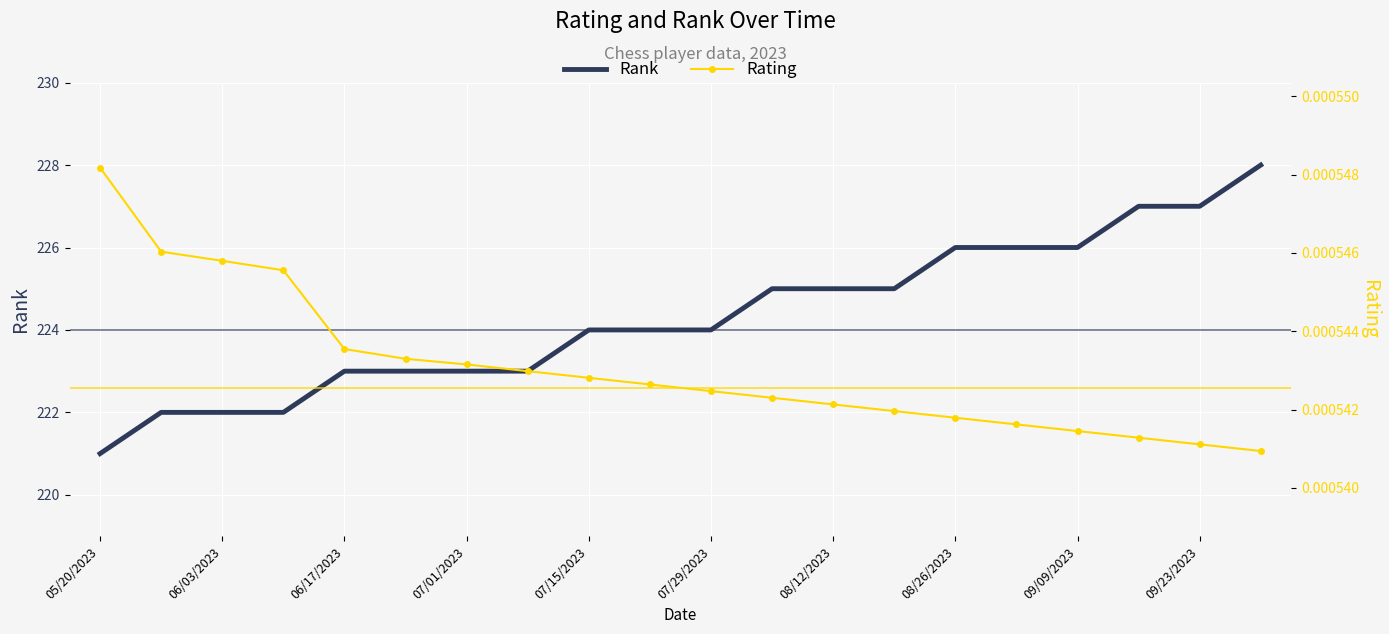

Reading right to left, extract all data points from this chart.

Rank: 228.0	227.0	227.0	226.0	226.0	226.0	225.0	225.0	225.0	224.0	224.0	224.0	223.0	223.0	223.0	223.0	222.0	222.0	222.0	221.0
Rating: 0.0	0.0	0.0	0.0	0.0	0.0	0.0	0.0	0.0	0.0	0.0	0.0	0.0	0.0	0.0	0.0	0.0	0.0	0.0	0.0